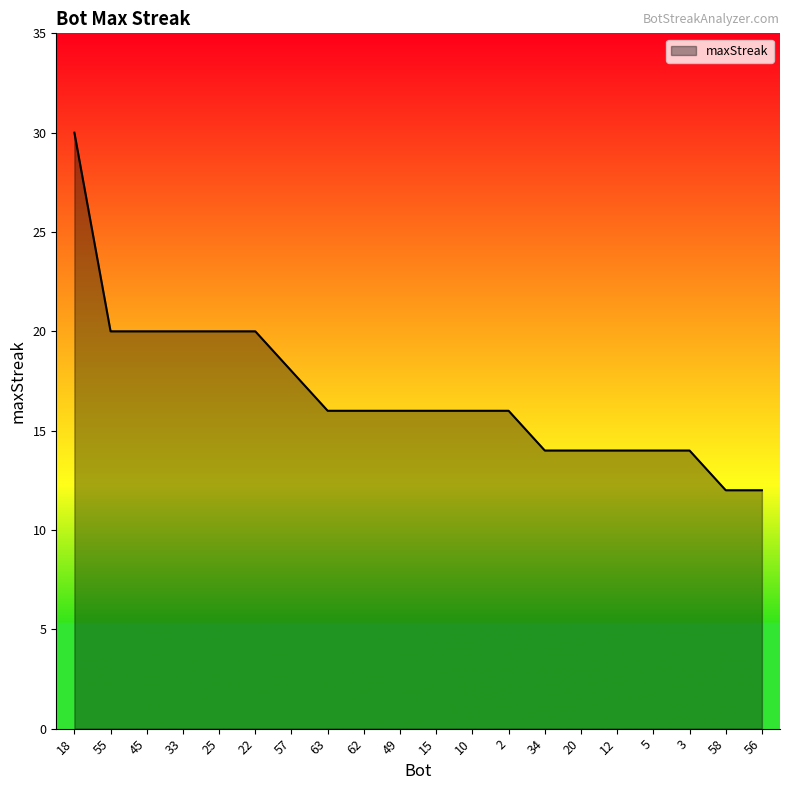

What is the sum of all values?

338